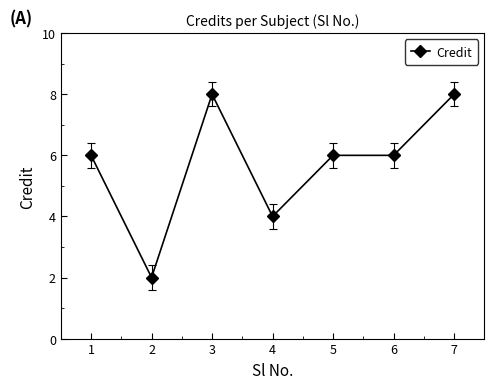

Reading right to left, what are all the values shown in this chart?

8	6	6	4	8	2	6